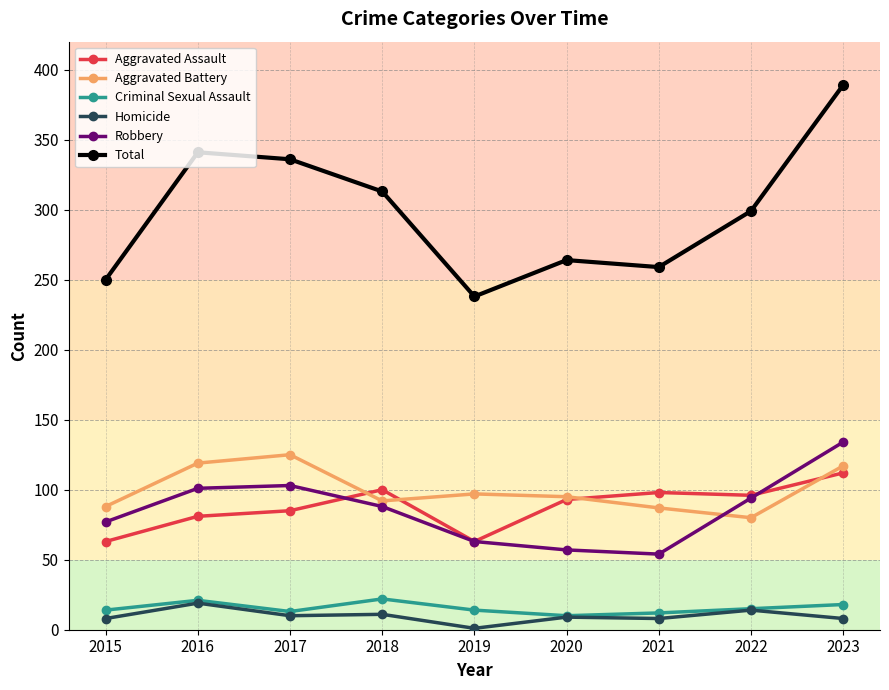

Is it true that Total equals 389 at 2023?

True